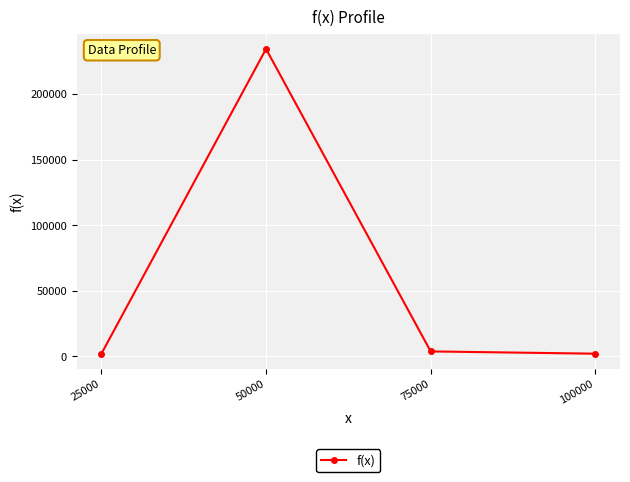

At which category does the chart reach its peak across all series?

50000